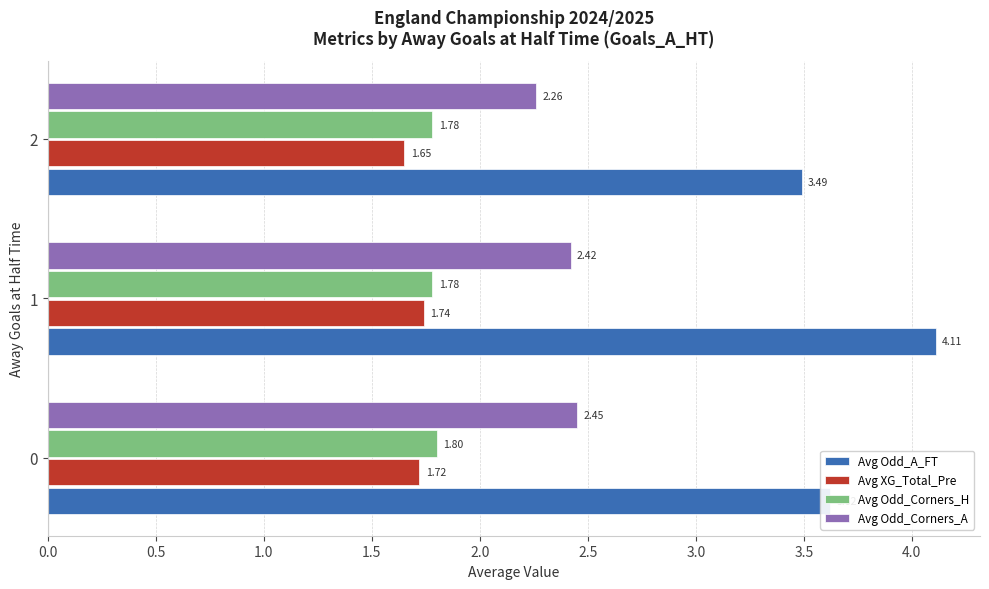

Is the value of Avg Odd_Corners_H at 0 greater than the value of Avg Odd_Corners_A at 2?

No